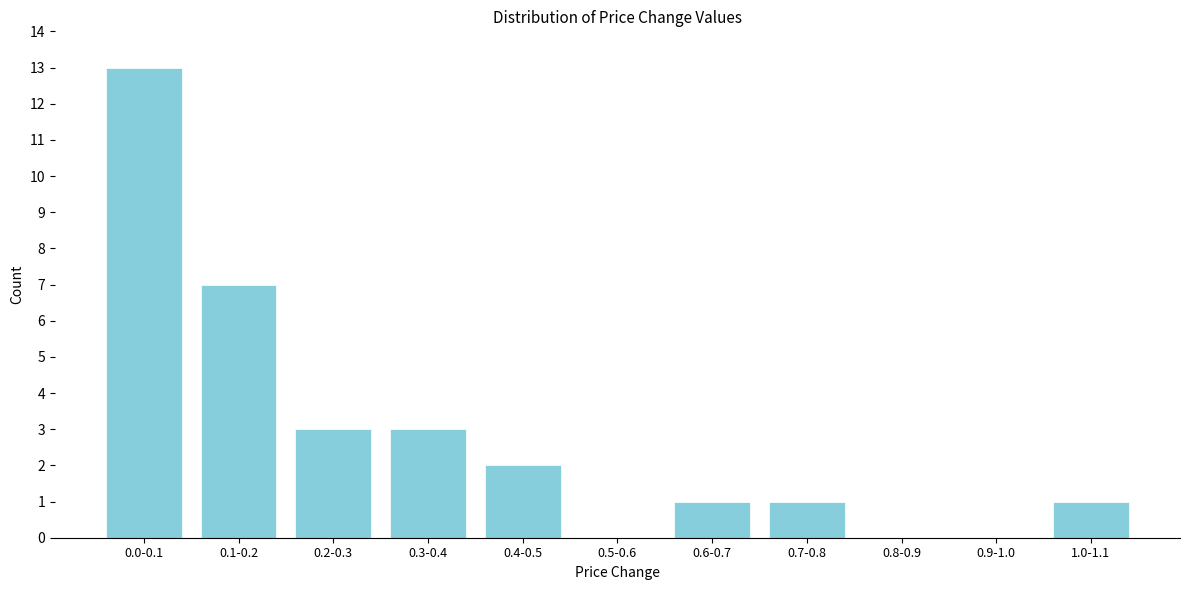

Reading left to right, what are all the values shown in this chart?

0.0-0.1=13	0.1-0.2=7	0.2-0.3=3	0.3-0.4=3	0.4-0.5=2	0.5-0.6=0	0.6-0.7=1	0.7-0.8=1	0.8-0.9=0	0.9-1.0=0	1.0-1.1=1